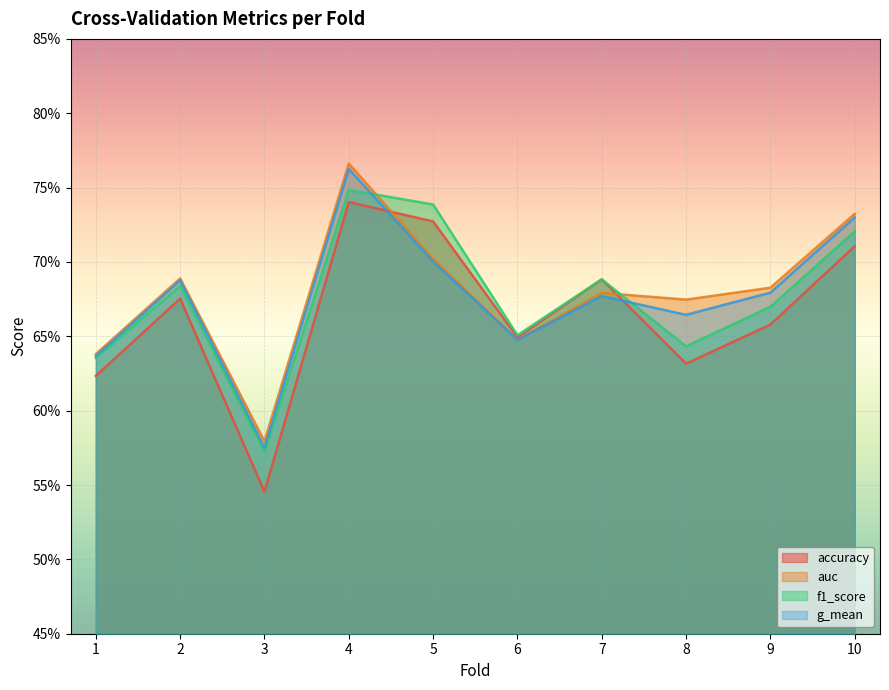

The accuracy series shows 0.7 at 4. True or false?

True